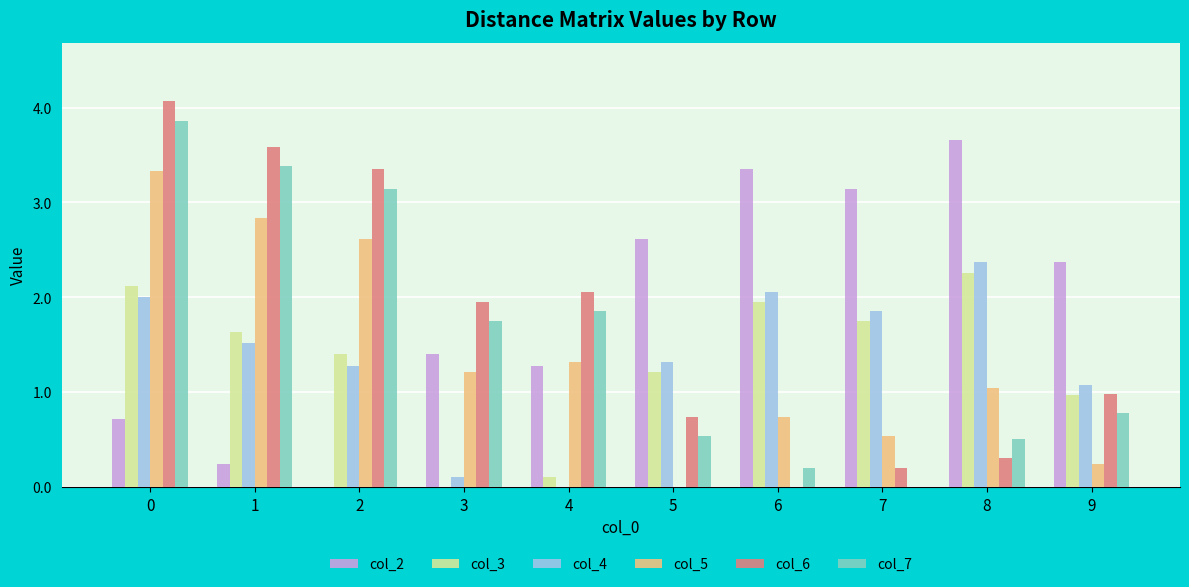

Read the col_4 value at 8.

2.4